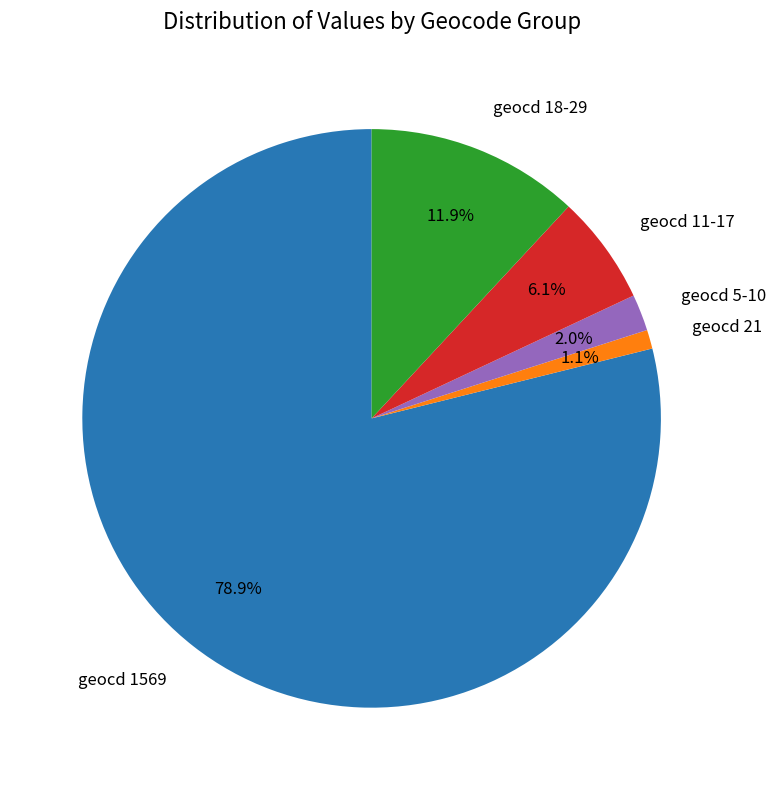

Which category has the biggest portion of the pie?

geocd 1569